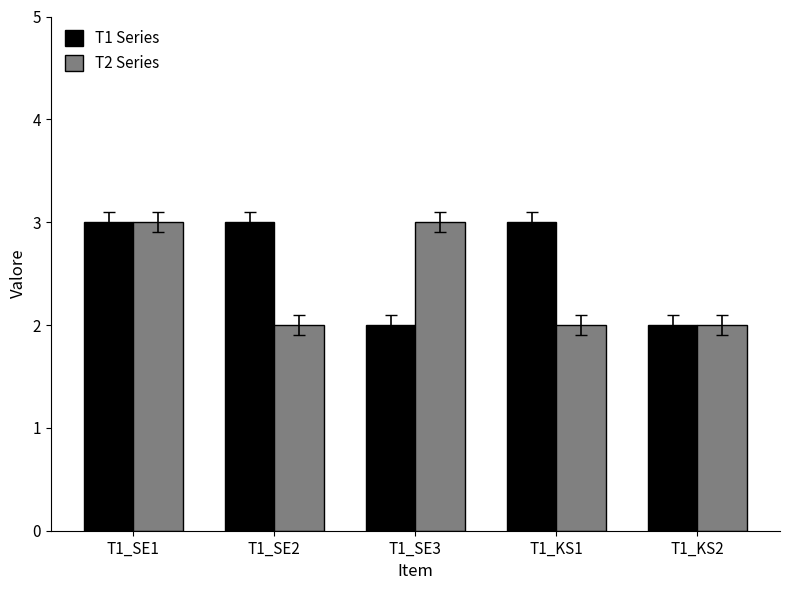

What is the label of the 1st bar from the right?

T1_KS2